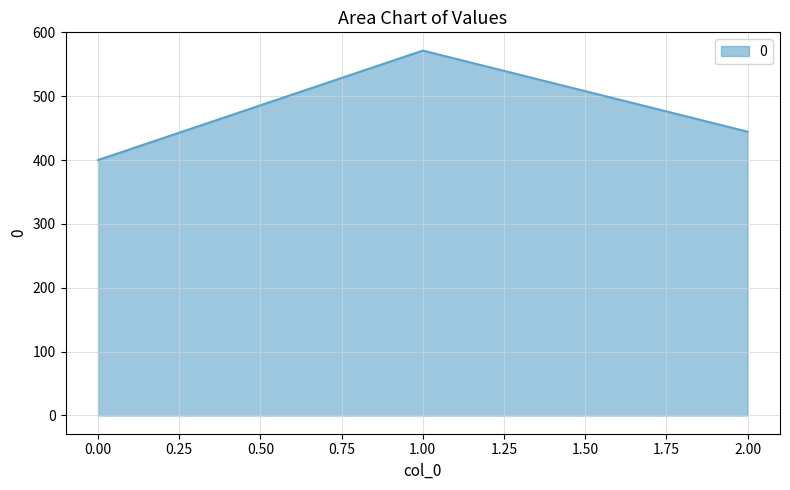

What is the difference between the maximum and minimum values?

171.4